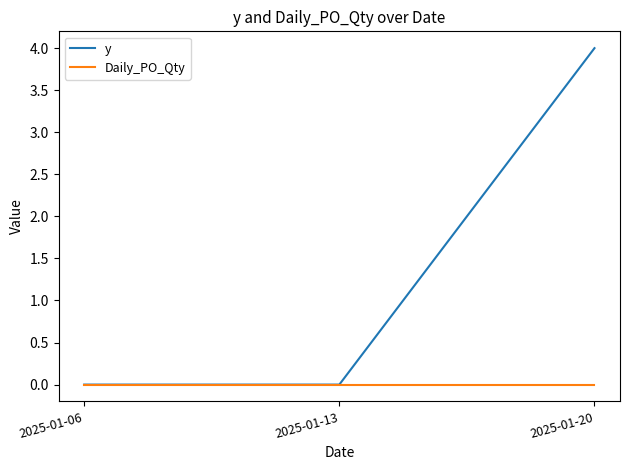

Rank the series by their average value, from lowest to highest.

Daily_PO_Qty, y